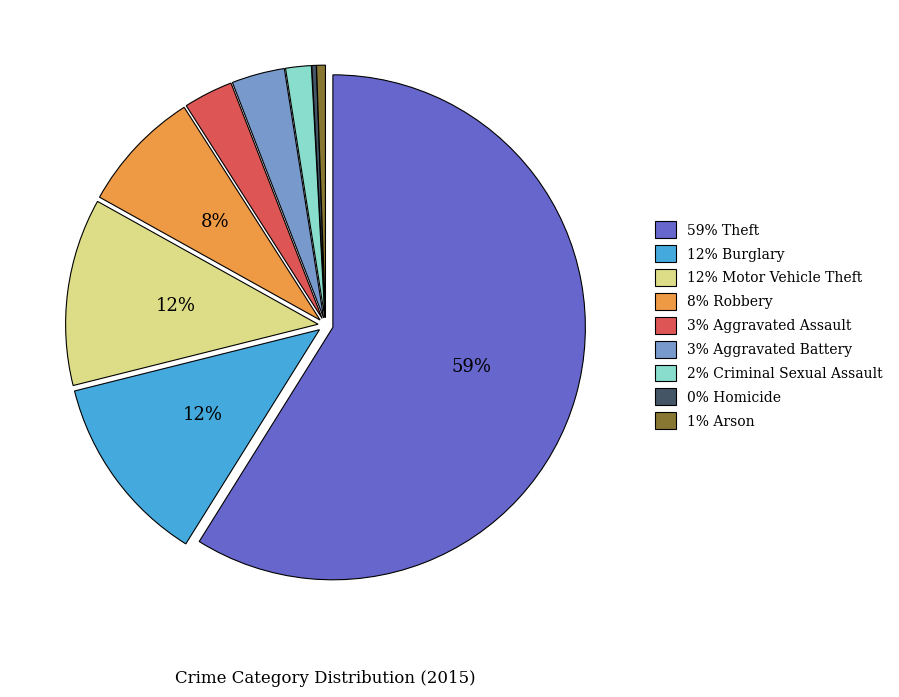

Does any single category account for the majority?

Yes